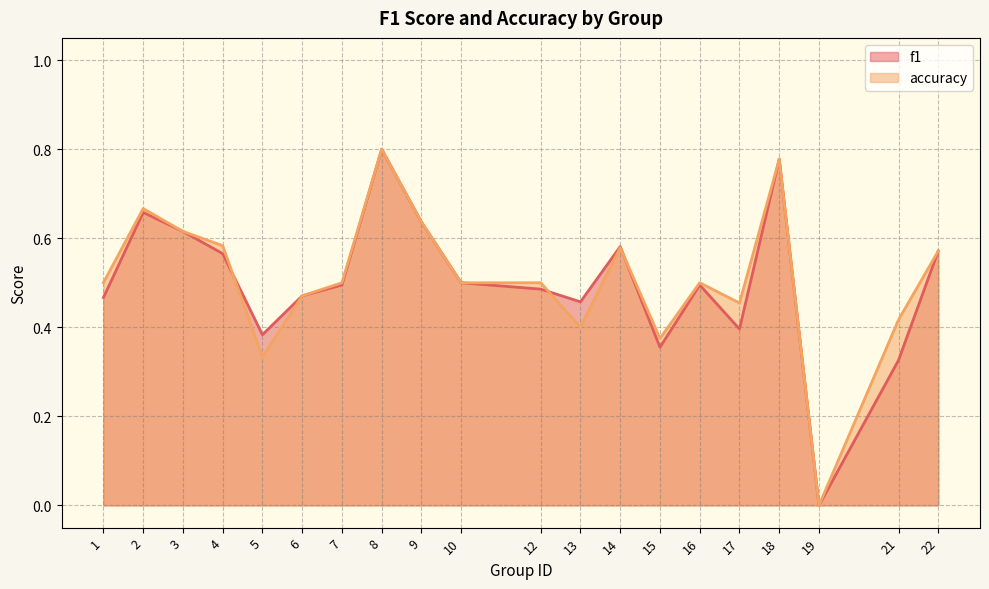

Between which two adjacent categories do accuracy and f1 first intersect?

4 and 5